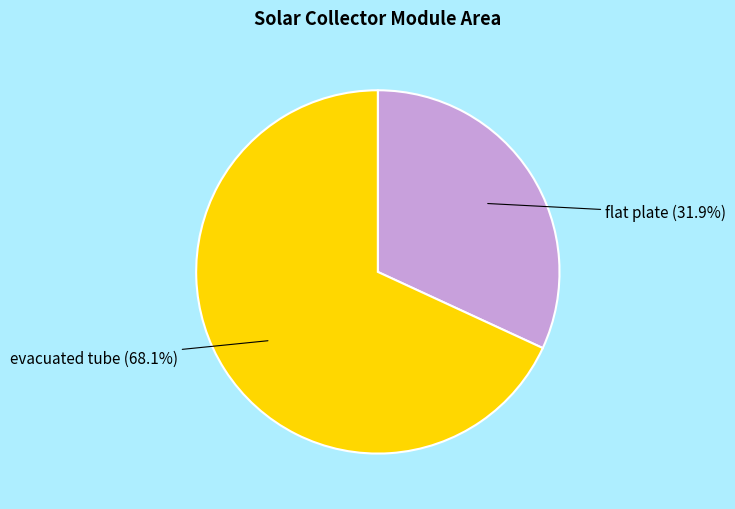

Is there a majority slice in this chart?

Yes